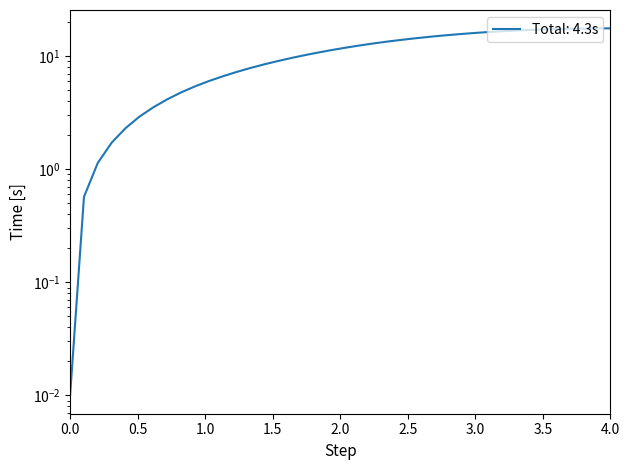

What is the sum of all values?

427.1